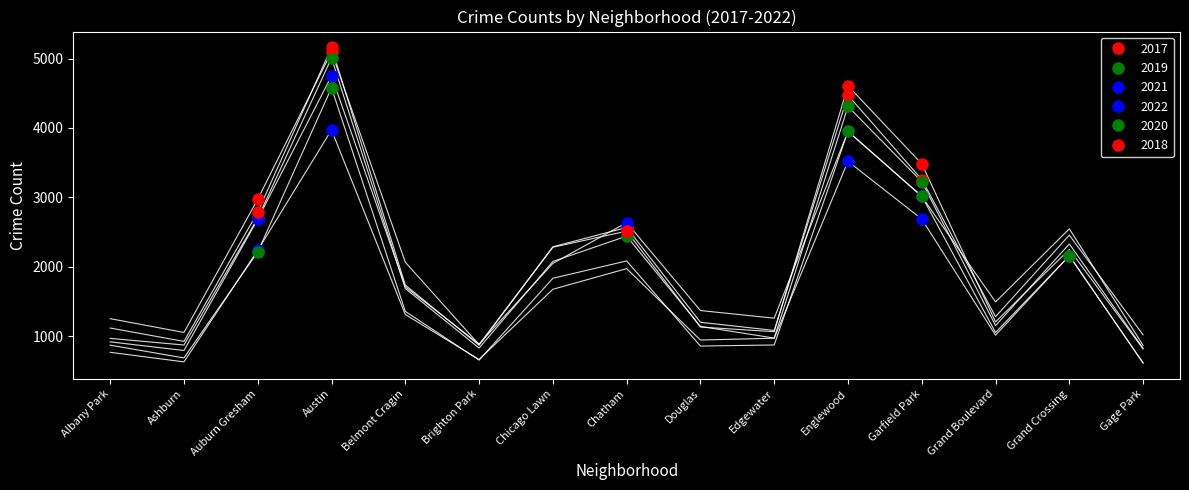

What is the highest value of the 2017 series?

5095